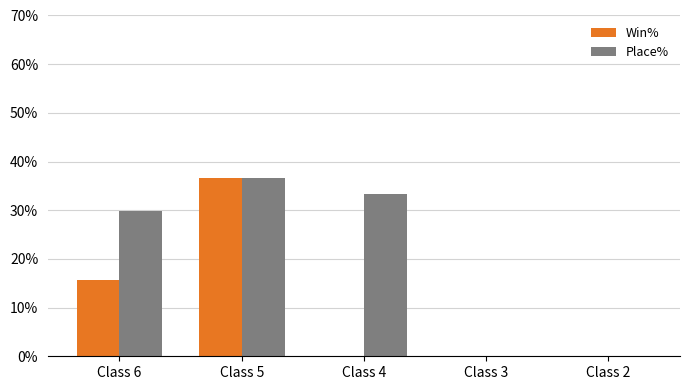

The value of Win% at Class 3 is 0.0. True or false?

True